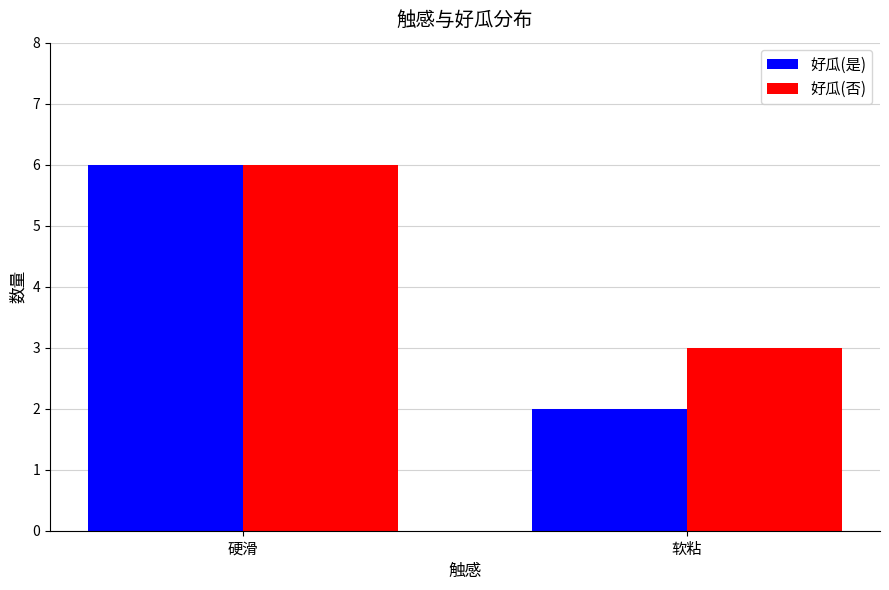

The 好瓜(是) series shows 1 at 软粘. True or false?

False